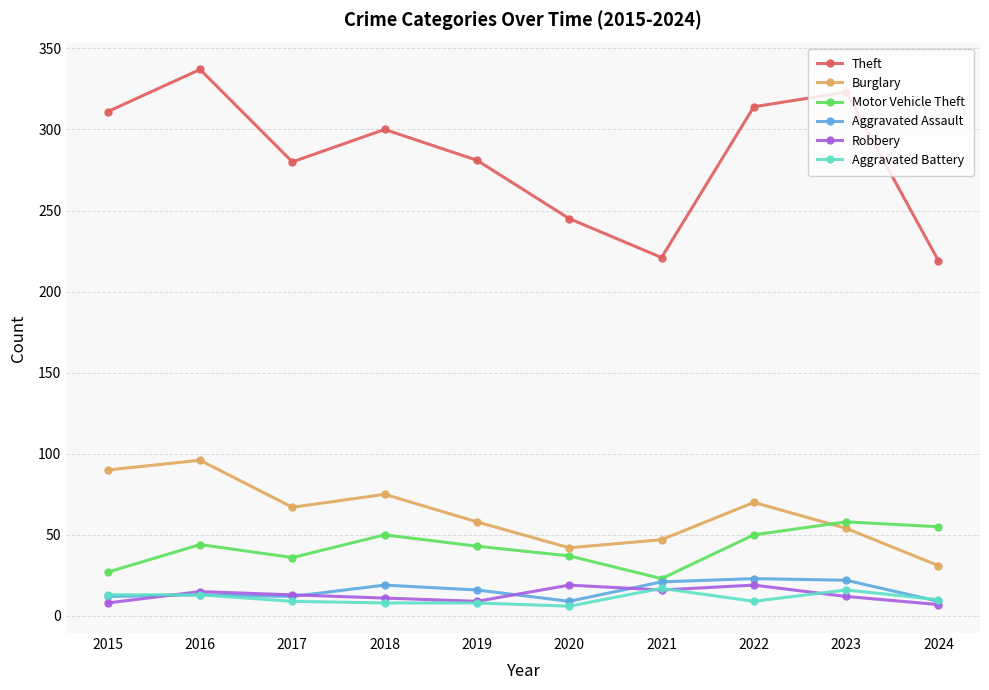

What is the smallest value displayed?

6